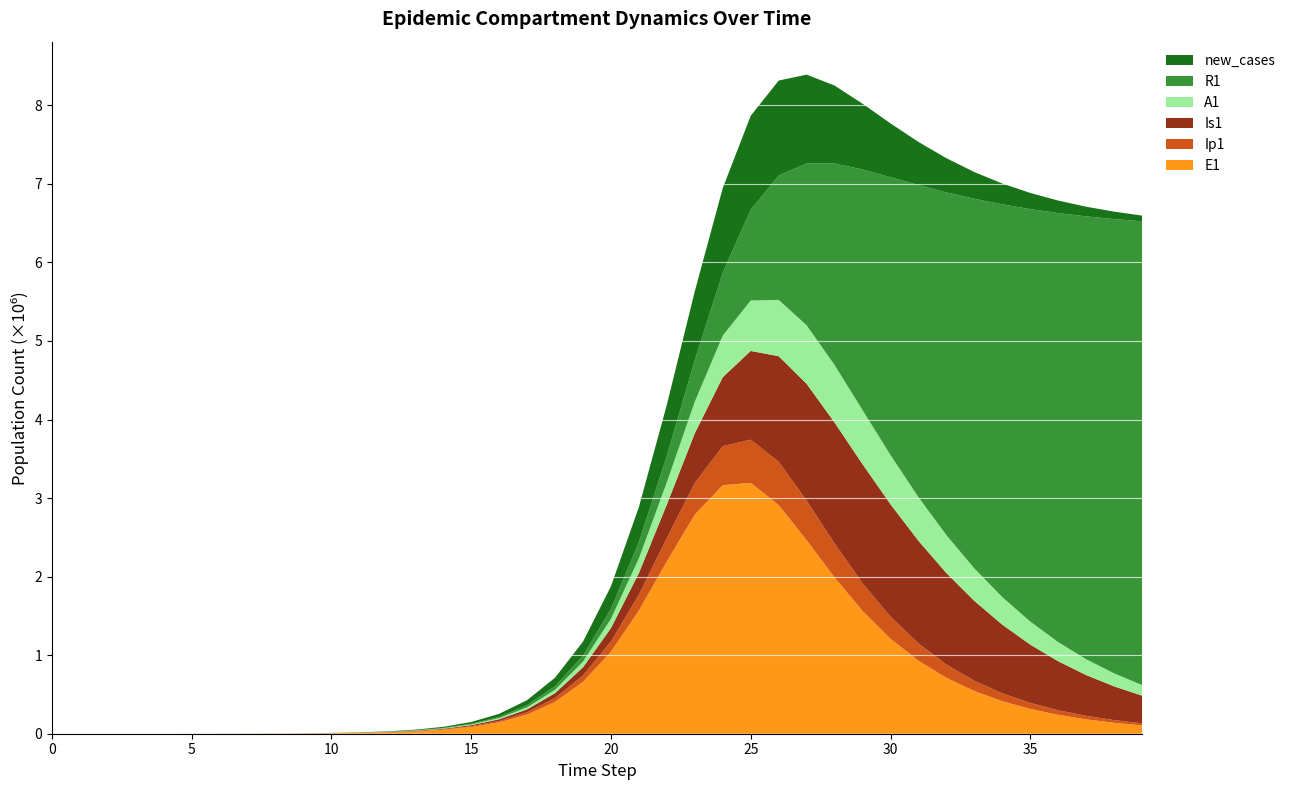

Reading left to right, list all the values displayed in this chart.

E1: 0=0.0	1=6.3	2=23.1	3=79.7	4=274.5	5=430.5	6=698.6	7=1183.3	8=2021.0	9=3456.8	10=5912.9	11=10111.7	12=17283.5	13=29516.8	14=50335.8	15=85626.9	16=145050.3	17=243973.7	18=405508.8	19=660884.5	20=1043511.2	21=1568695.5	22=2194947.7	23=2790122.0	24=3164534.9	25=3193528.6	26=2912133.9	27=2464863.2	28=1989647.3	29=1563009.3	30=1210057.4	31=929679.2	32=711414.0	33=543227.0	34=414309.5	35=315770.3	36=240568.6	37=183229.4	38=139533.9	39=106247.0
Ip1: 0=0.0	1=0.5	2=1.9	3=6.7	4=23.0	5=53.8	6=85.5	7=141.9	8=240.7	9=410.8	10=702.5	11=1201.4	12=2054.1	13=3509.8	14=5990.7	15=10206.4	16=17334.6	17=29285.8	18=49038.5	19=80911.6	20=130340.0	21=202210.2	22=296602.0	23=402634.8	24=496242.8	25=549760.7	26=549409.5	27=503109.2	28=431315.2	29=353382.4	30=281208.9	31=219790.4	32=169945.3	33=130571.6	34=99947.4	35=76339.4	36=58232.9	37=44387.1	38=33817.7	39=25757.7
Is1: 0=1.0	1=0.9	2=1.7	3=4.8	4=15.9	5=44.9	6=94.7	7=170.5	8=295.4	9=506.8	10=867.6	11=1484.4	12=2538.9	13=4340.8	14=7416.8	15=12658.4	16=21563.5	17=36615.6	18=61839.8	19=103506.0	20=170719.4	21=275093.8	22=427913.9	23=633205.5	24=878362.9	25=1130214.9	26=1344724.6	27=1486123.8	28=1540480.3	29=1515243.3	30=1429870.0	31=1306377.9	32=1163851.5	33=1016546.8	34=874006.5	35=741955.2	36=623324.7	37=519145.9	38=429236.7	39=352699.5
A1: 0=0.0	1=0.2	2=1.2	3=4.5	4=15.8	5=39.7	6=71.4	7=123.3	8=211.3	9=361.6	10=618.7	11=1058.4	12=1810.0	13=3093.7	14=5283.1	15=9008.8	16=15323.1	17=25952.2	18=43640.9	19=72520.4	20=118214.1	21=186975.9	22=282784.7	23=402159.0	24=529881.6	25=641932.2	26=716731.8	27=745340.3	28=732079.2	29=688247.2	30=625988.9	31=555242.4	32=483044.3	33=413881.0	34=350313.6	35=293563.6	36=243975.0	37=201350.5	38=165184.4	39=134818.4
R1: 0=0.0	1=0.2	2=0.6	3=1.8	4=5.8	5=18.6	6=45.9	7=95.8	8=182.6	9=331.8	10=587.2	11=1024.3	12=1771.8	13=3050.1	14=5234.5	15=8963.8	16=15319.4	17=26119.9	18=44384.7	19=75022.3	20=125732.6	21=207895.8	22=336744.5	23=529537.9	24=800672.8	25=1154883.1	26=1582720.8	27=2062066.9	28=2564742.3	29=3063818.7	30=3538222.0	31=3974103.9	32=4364134.1	33=4705972.0	34=5000683.4	35=5251423.2	36=5462457.3	37=5638488.2	38=5784220.5	39=5904099.4
new_cases: 0=0.0	1=1.3	2=5.0	3=17.5	4=60.3	5=117.5	6=188.4	7=315.3	8=536.2	9=916.0	10=1566.5	11=2679.1	12=4580.4	13=7825.8	14=13355.5	15=22748.1	16=38618.3	17=65194.4	18=109032.1	19=179541.6	20=288338.8	21=445372.4	22=649653.3	23=876970.5	24=1077447.6	25=1196855.9	26=1209485.9	27=1129527.4	28=993460.9	29=837137.4	30=684853.3	31=549123.2	32=434348.1	33=340413.2	34=265125.3	35=205602.8	36=158971.1	37=122663.0	38=94512.3	39=72750.2